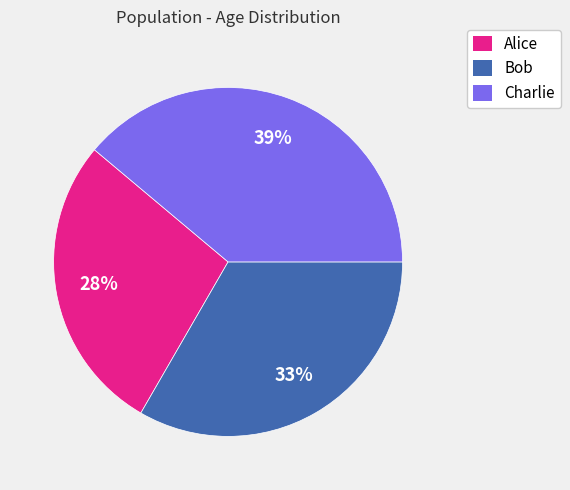

True or false: Alice accounts for 40% of the total.

False